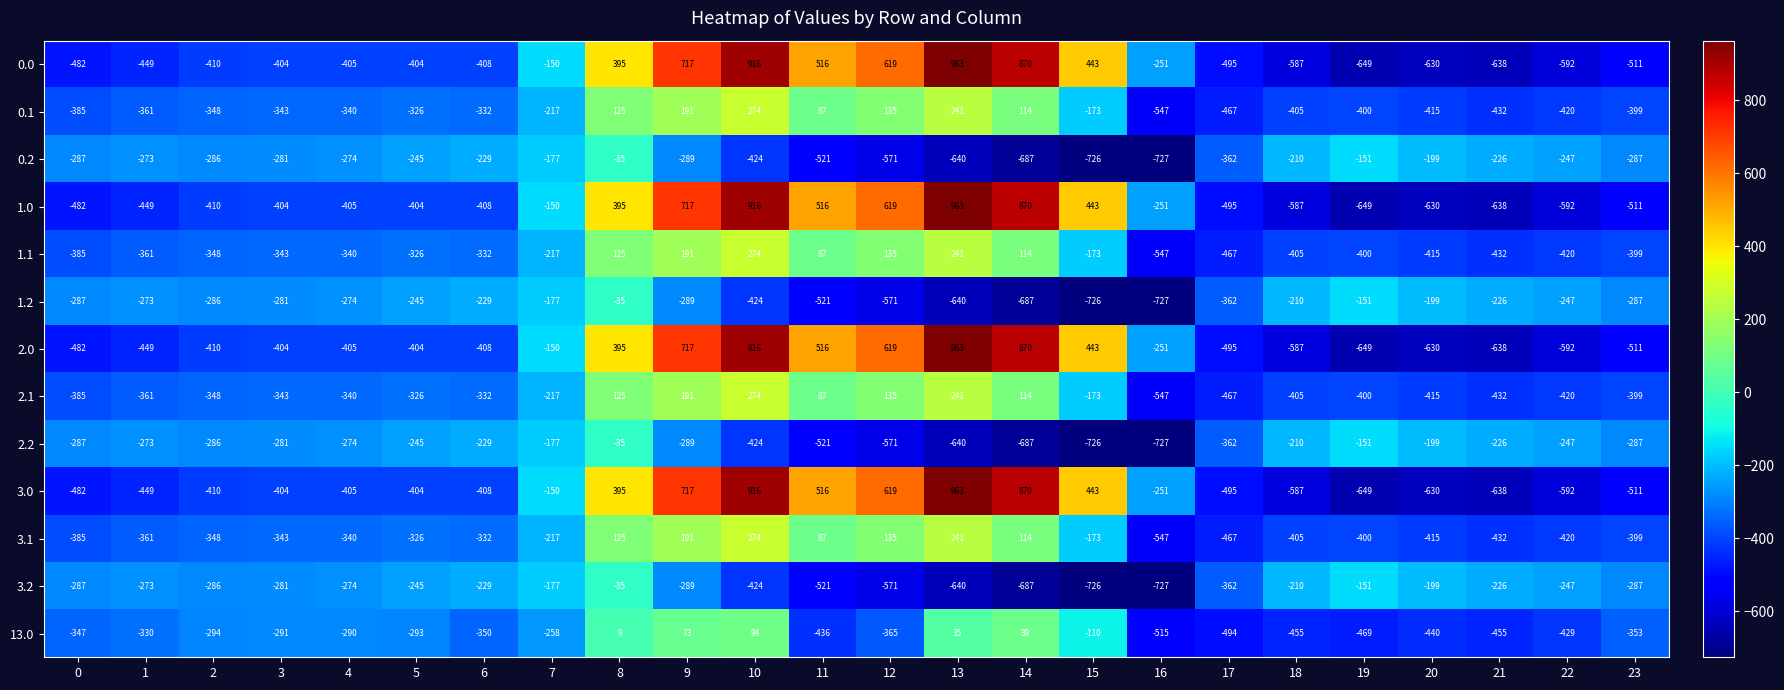

What is the approximate value of 2.2 at 9, to the nearest 100?

-300